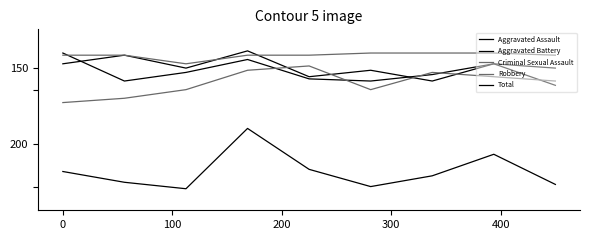

Is this an area chart (filled region under the line)?

No